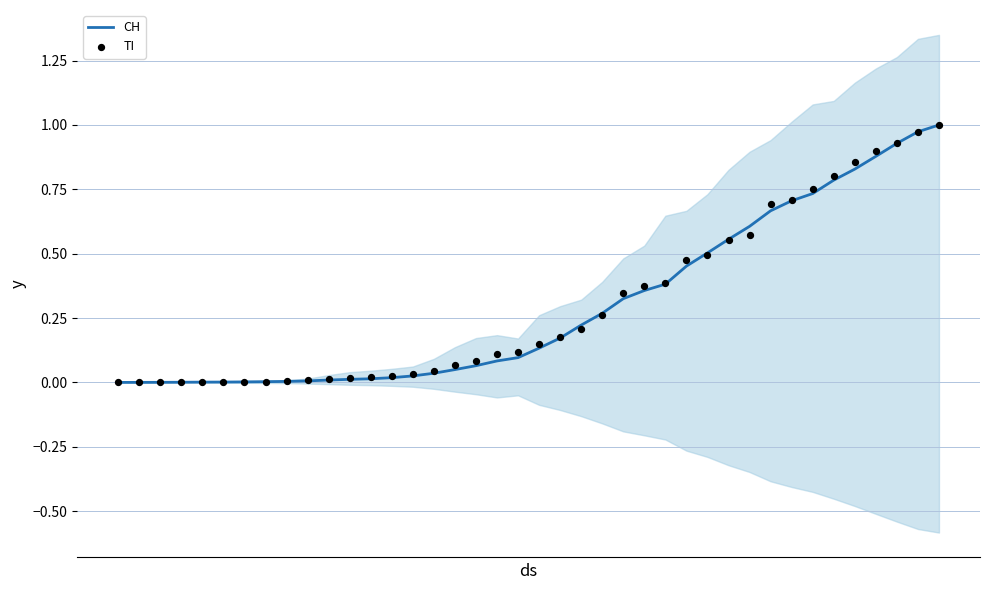

Which series reaches the minimum Y coordinate?

CH